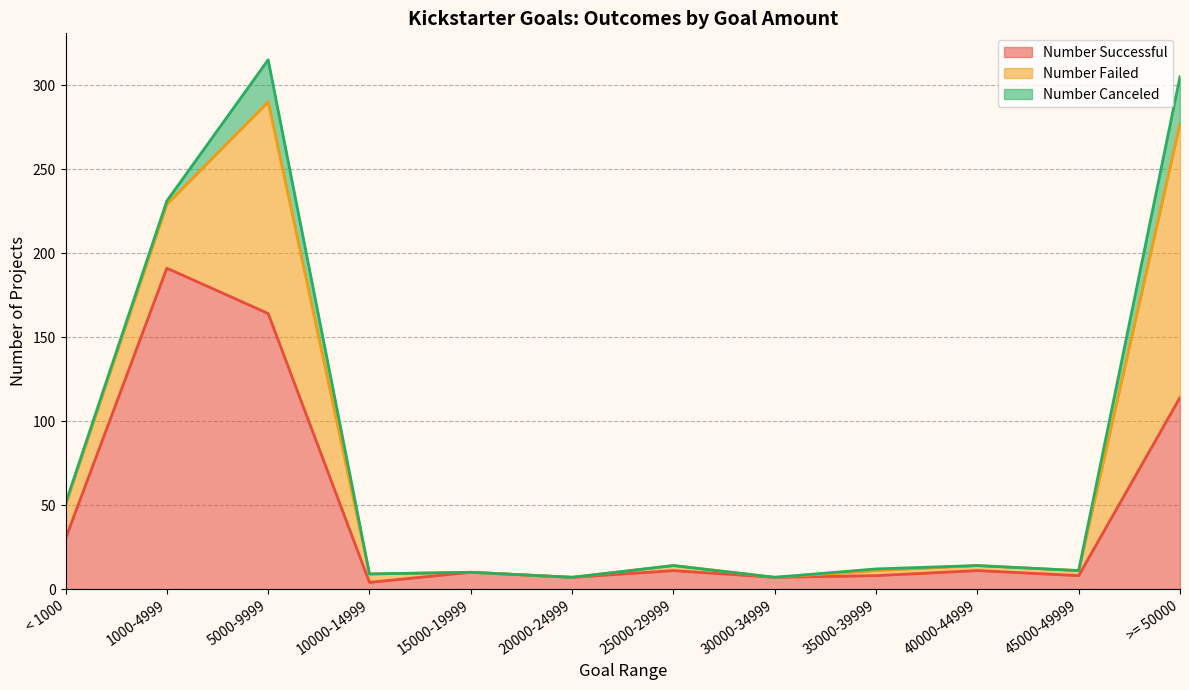

Does the chart display data point markers on the line(s)?

No